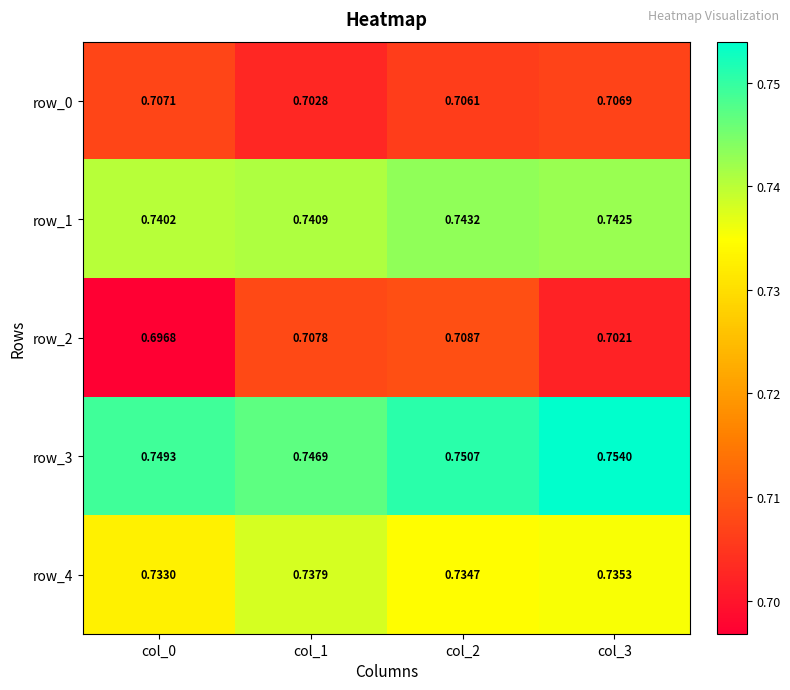

The value of row_0 at col_0 is 1.2. True or false?

False